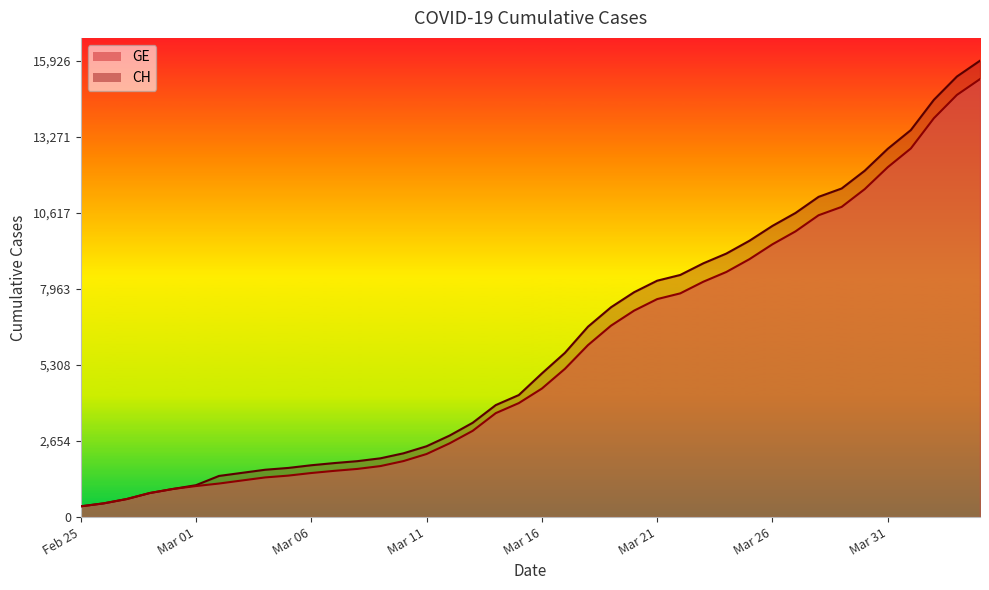

Is it true that GE equals 1171 at 2020-03-02?

True